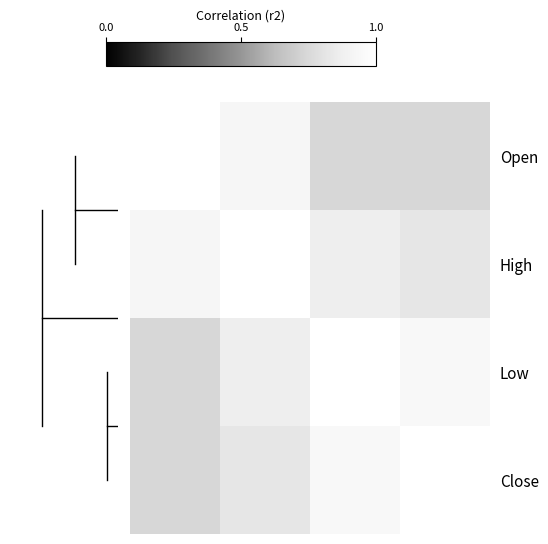

List the series in order of their overall mean, lowest first.

Open, Close, Low, High